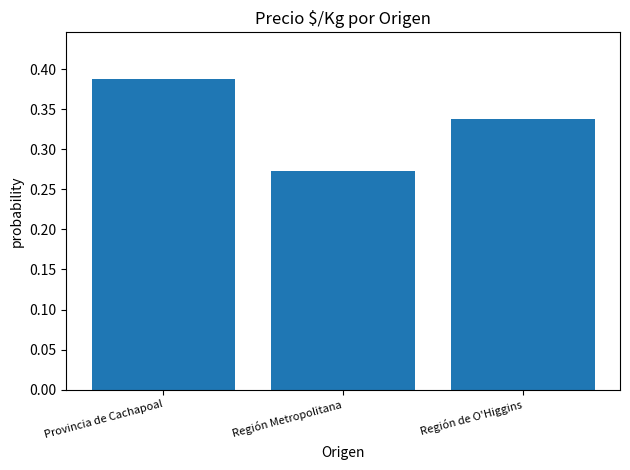

At which label is the value closest to 0?

Región Metropolitana